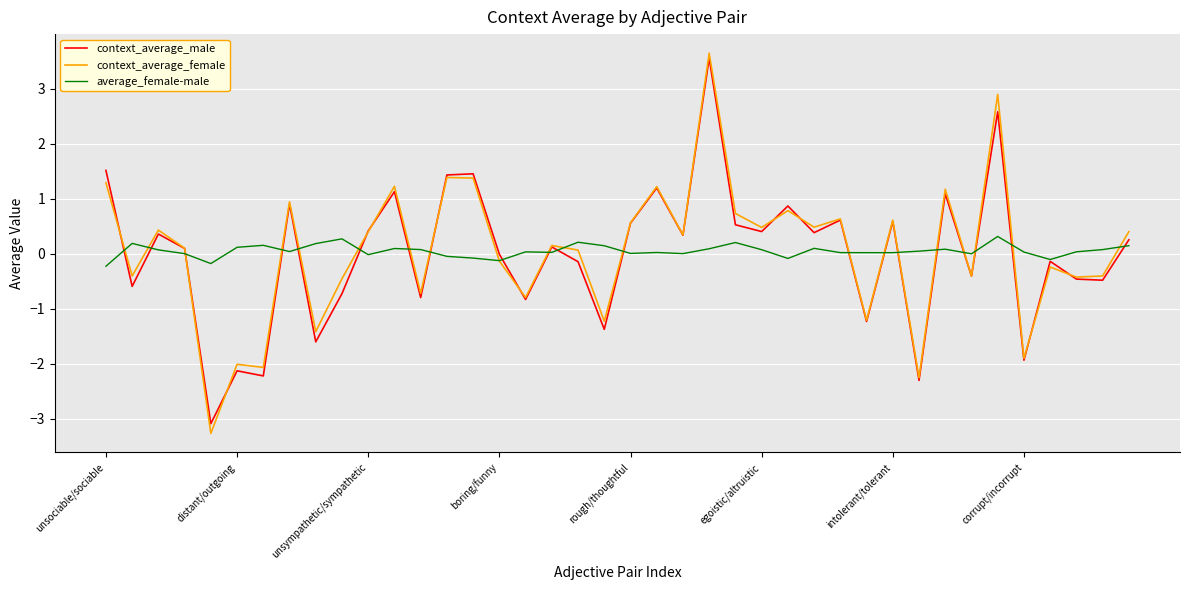

What is the maximum value for context_average_female?

3.6